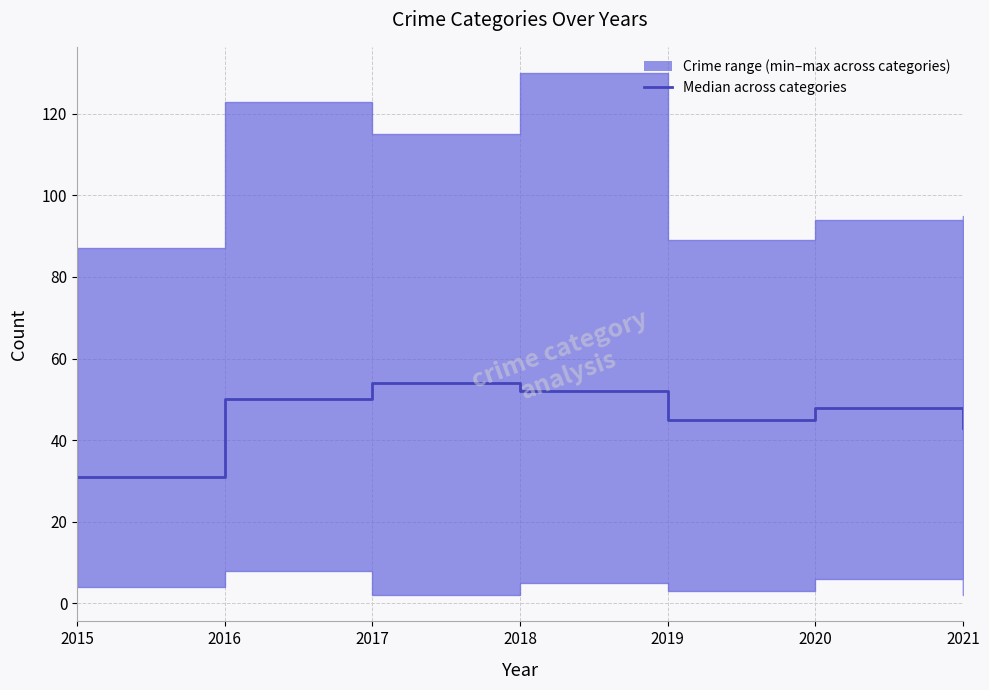

How many points are higher than both their immediate neighbors (excluding endpoints)?

2